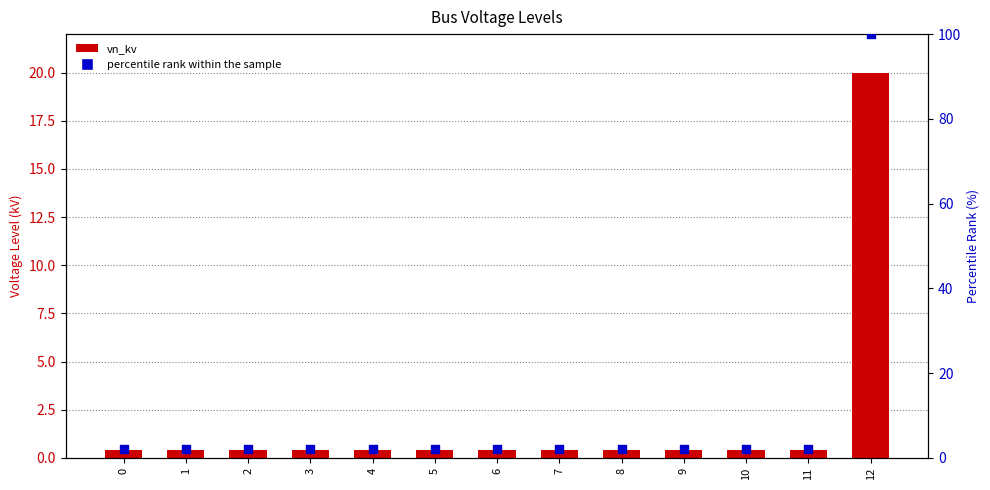

At how many categories does at least one series exceed 88?

1